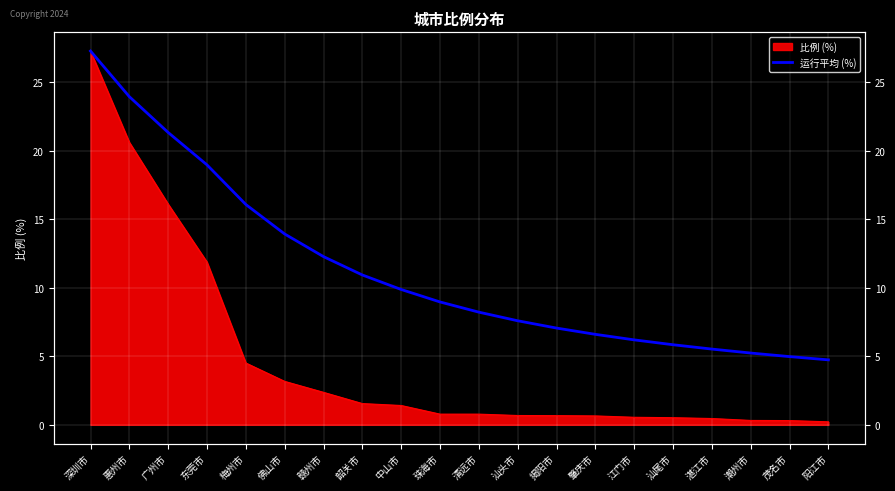

Between 阳江市 and 珠海市, which is larger?

珠海市